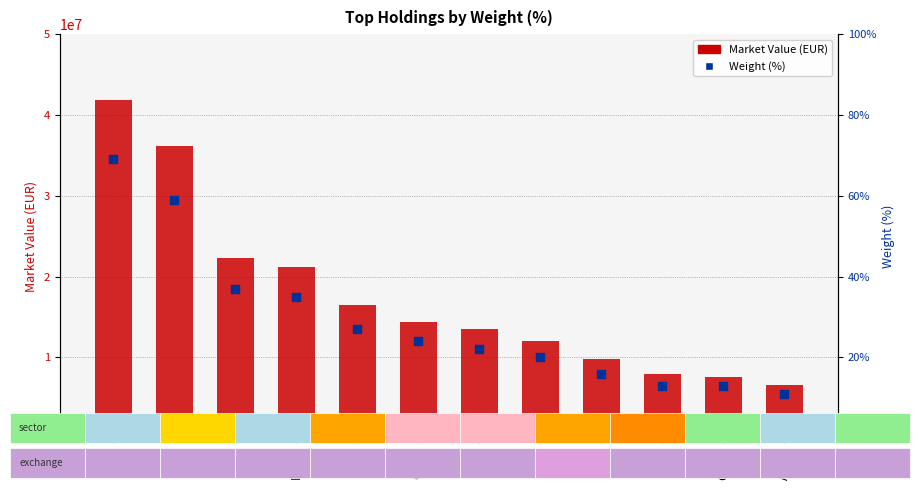

Which series reaches the maximum Y coordinate?

Market Value (EUR)